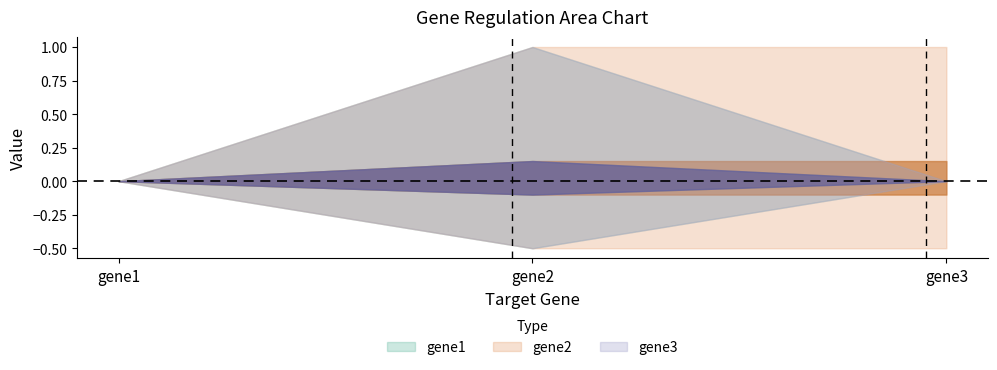

What are all the series names shown in the legend?

gene1, gene2, gene3